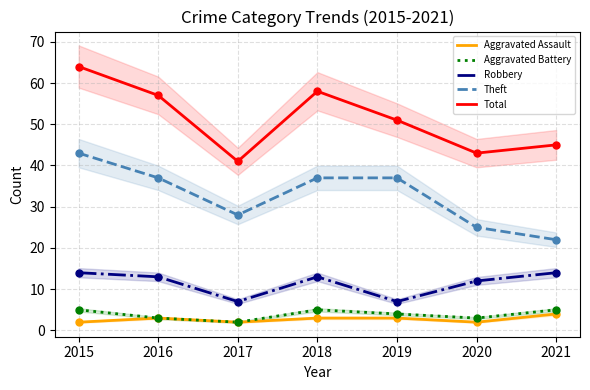

What is the total value across all series at 2015?

128